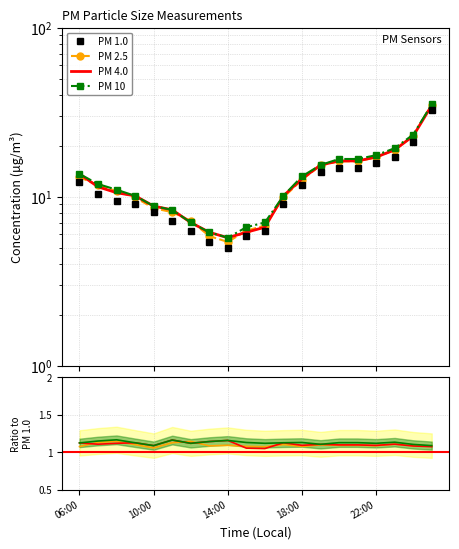

What value does the PM 10 series have at 17?

1.1